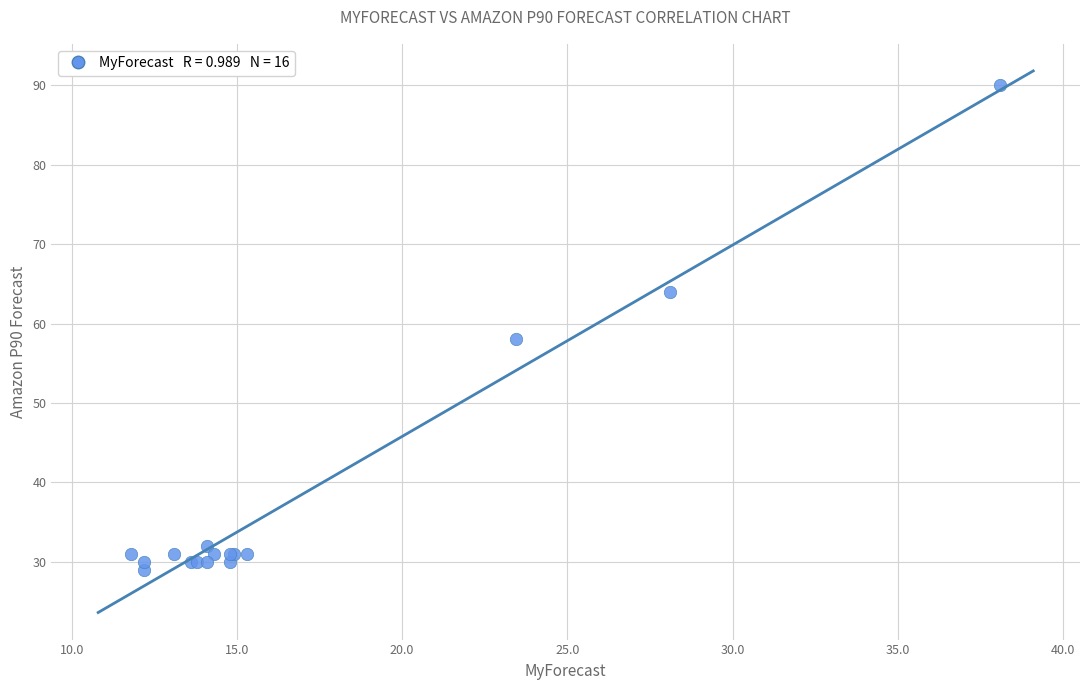

What Y value in the scatter plot is closest to 59?

58